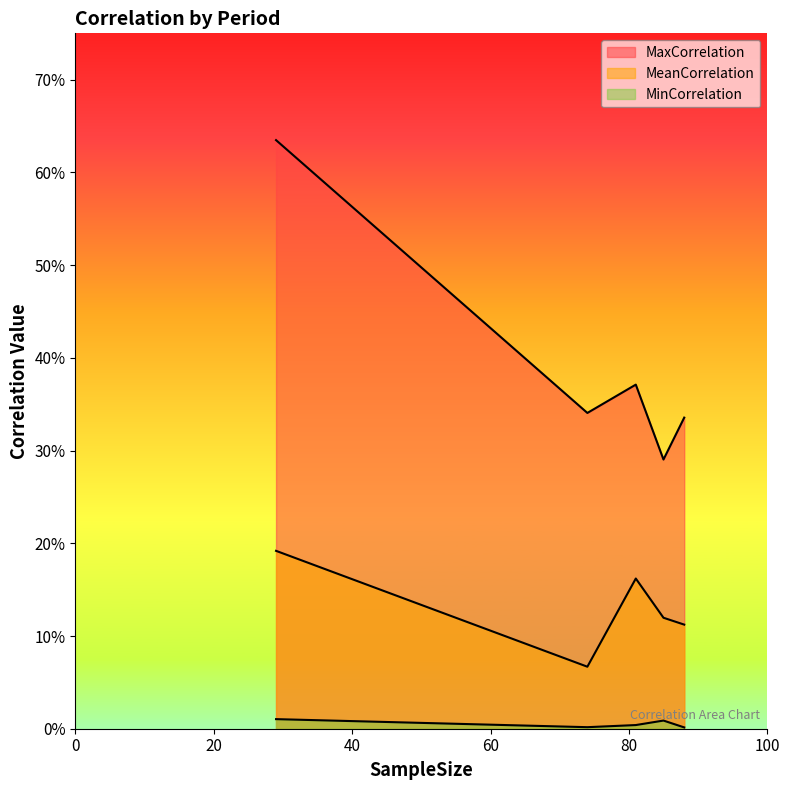

Does the chart display data point markers on the line(s)?

No